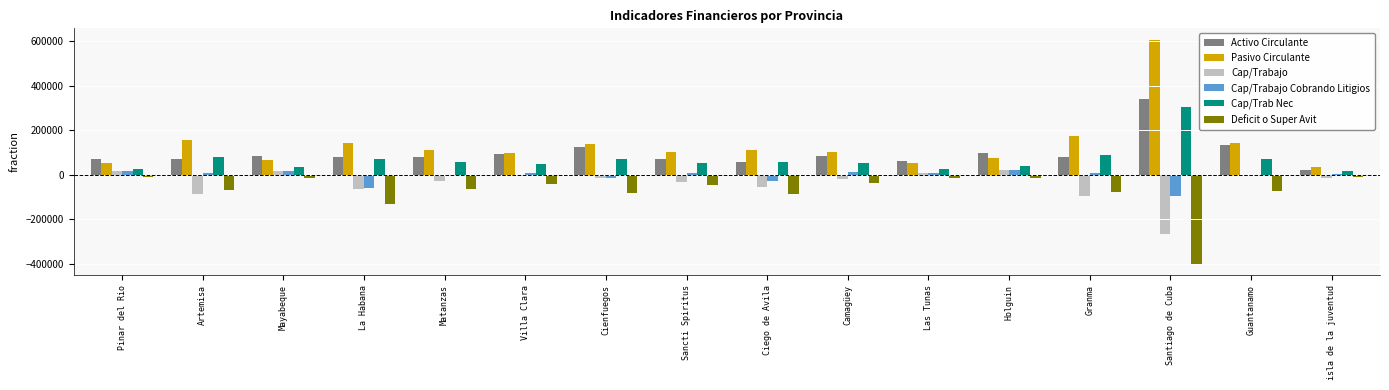

The Deficit o Super Avit series shows -112269.9 at Granma. True or false?

False